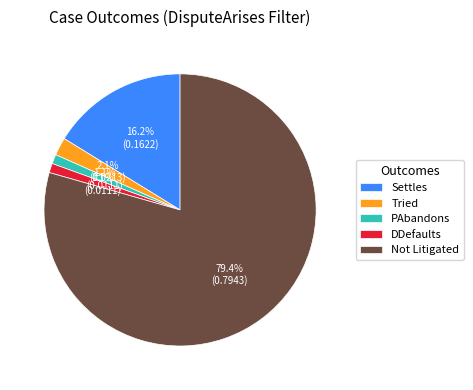

Is there any slice that represents more than half of the pie?

Yes